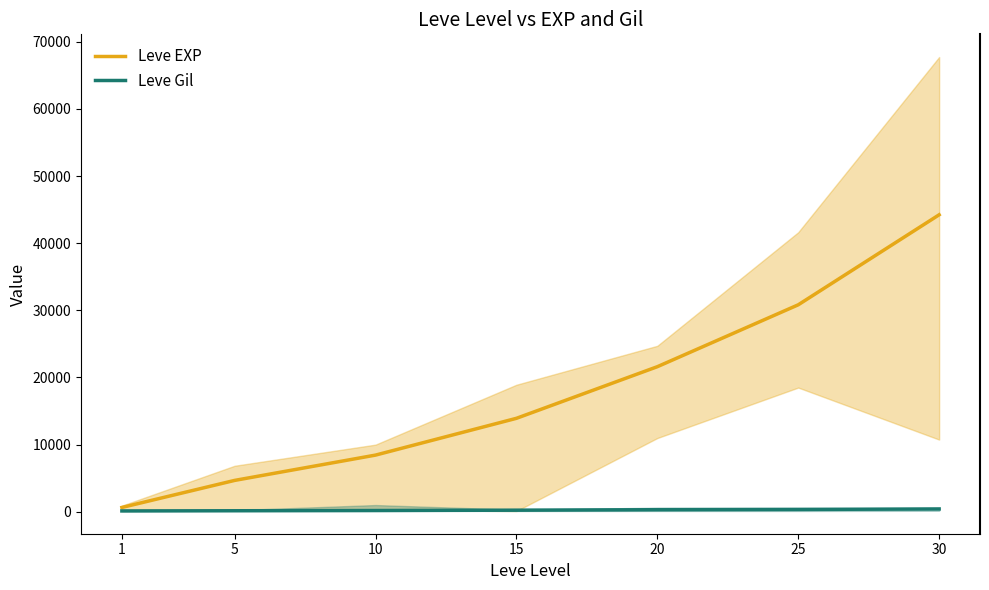

What is the difference between the maximum and minimum values in the Leve EXP series?

43600